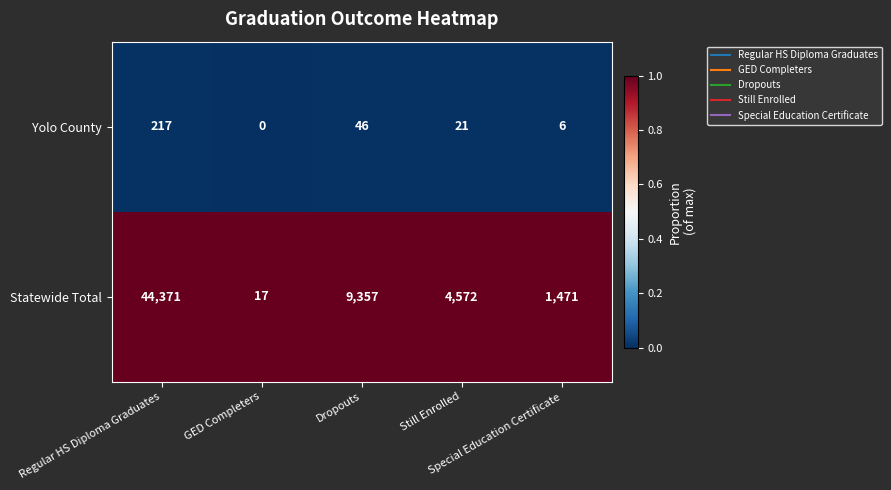

List the series in order of their overall mean, lowest first.

Yolo County, Statewide Total